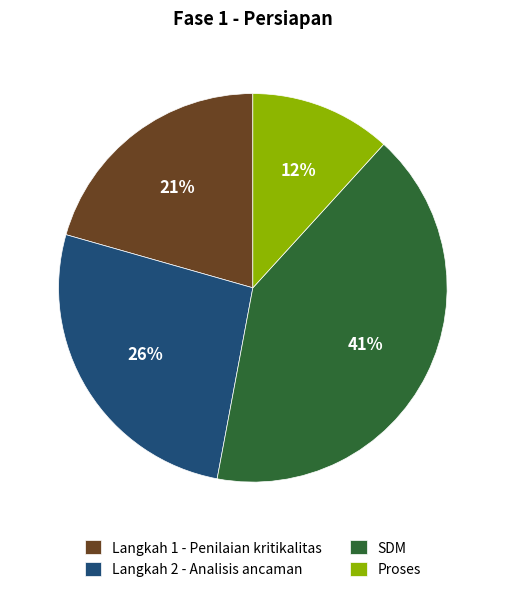

To the nearest percent, what is the average slice percentage?

25%